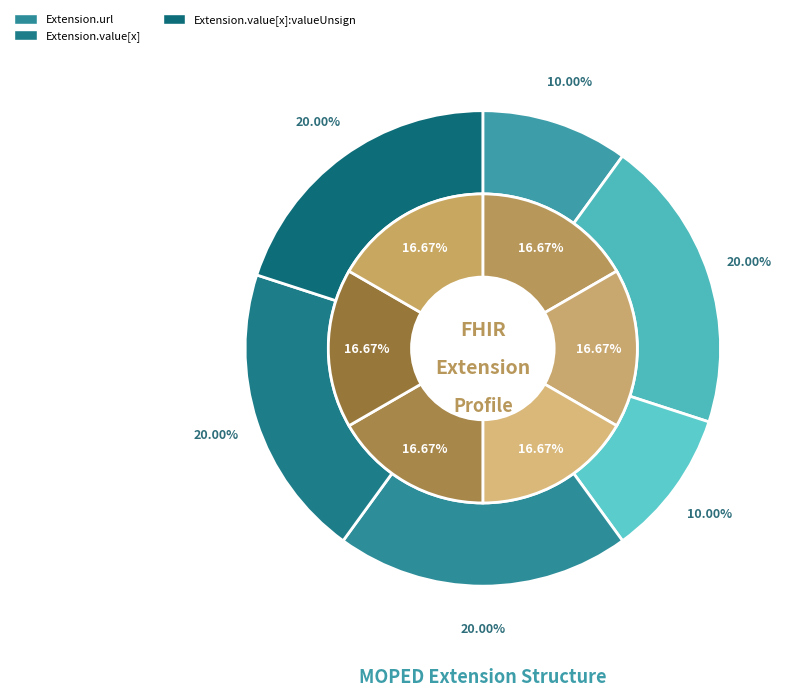

The Extension.extension slice represents 0% of the pie. True or false?

True